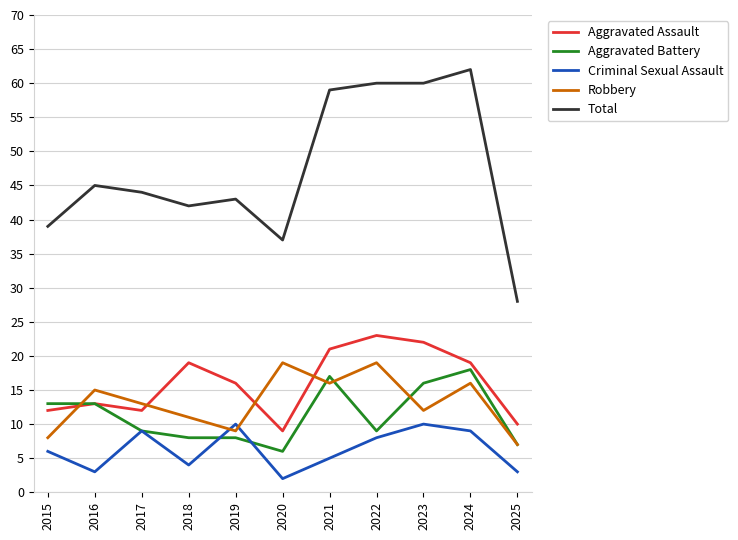

Which series has the largest total across all categories?

Total